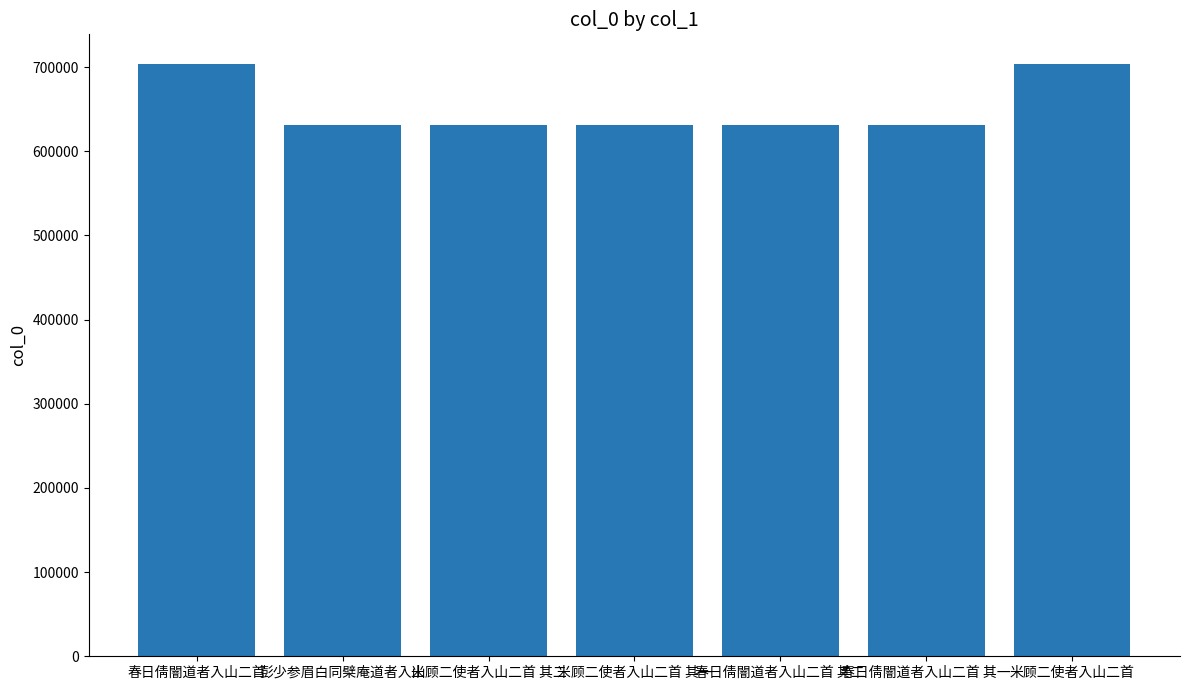

Approximately how many times larger is the value at 春日倩闇道者入山二首 其二 compared to 米顾二使者入山二首 其一?

1.0